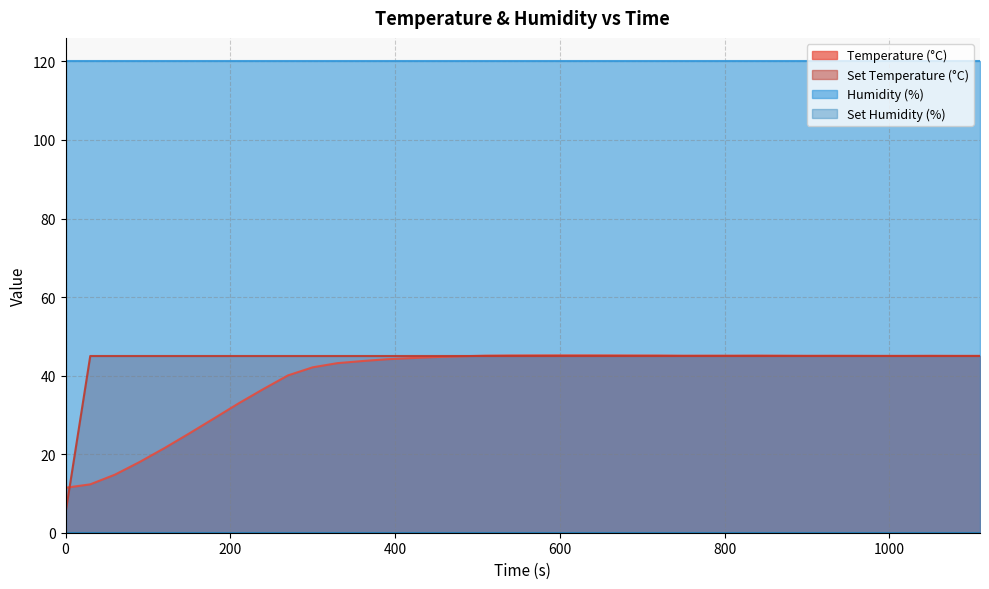

Which series has the widest spread of values?

Set Temperature (°C)